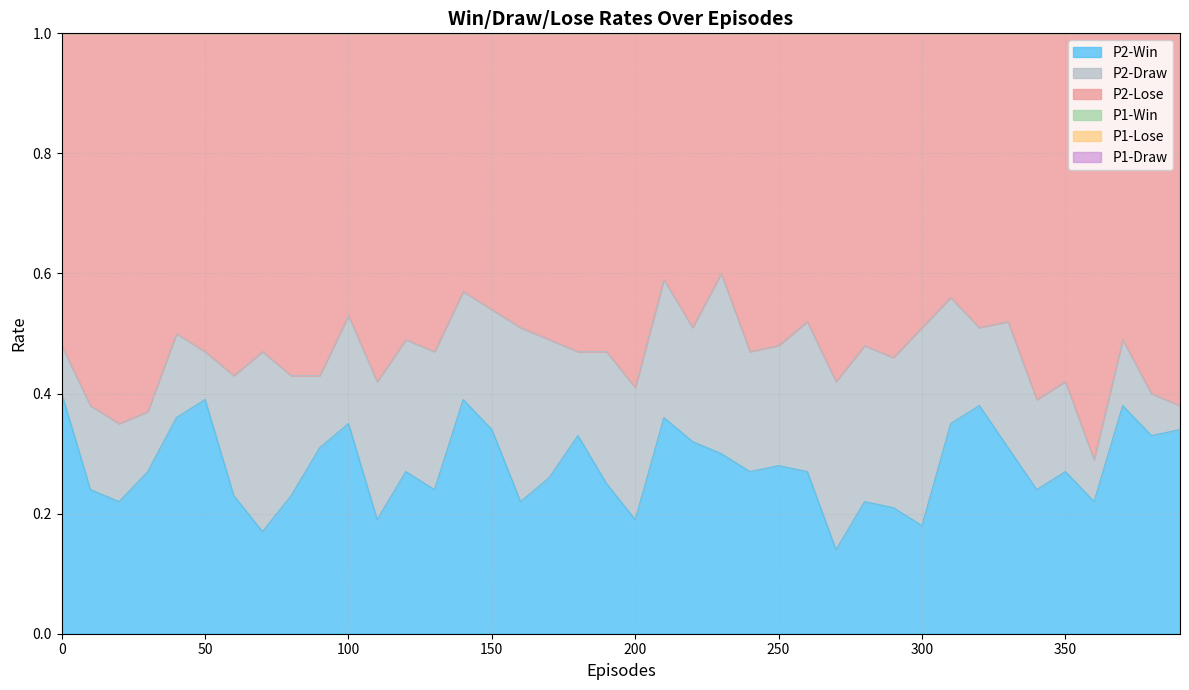

True or false: P1-Draw has a value of 1.9 at 130.

True